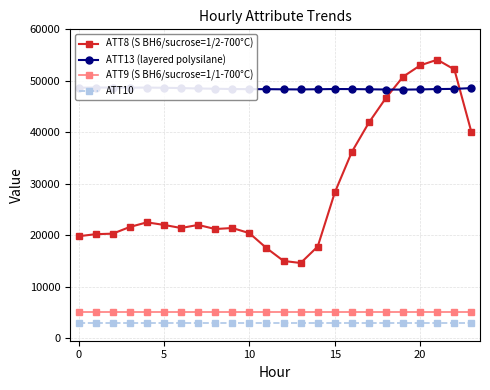

Rank the series at 14 from highest to lowest value.

ATT13 (layered polysilane), ATT8 (S BH6/sucrose=1/2-700°C), ATT9 (S BH6/sucrose=1/1-700°C), ATT10